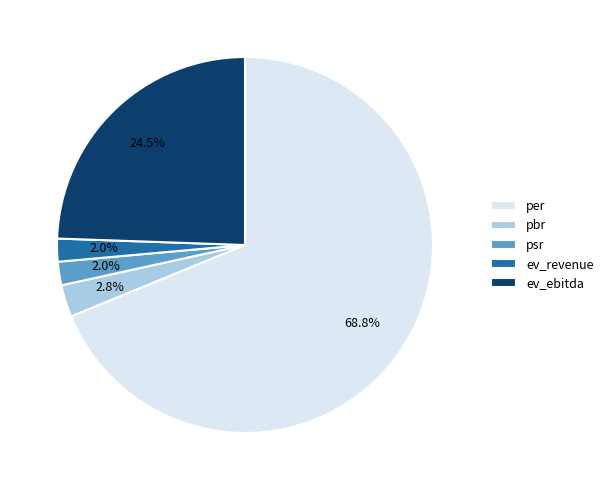

To the nearest percent, what is the difference between the per and ev_revenue slice percentages?

67%